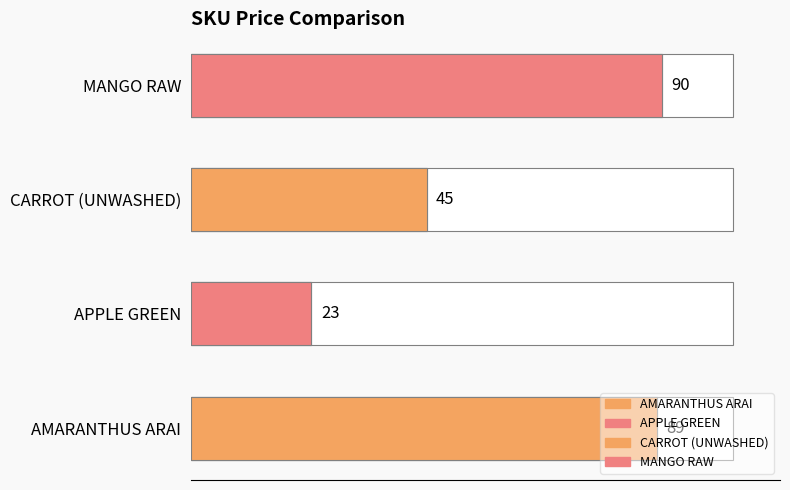

Does the chart contain stacked bars?

No